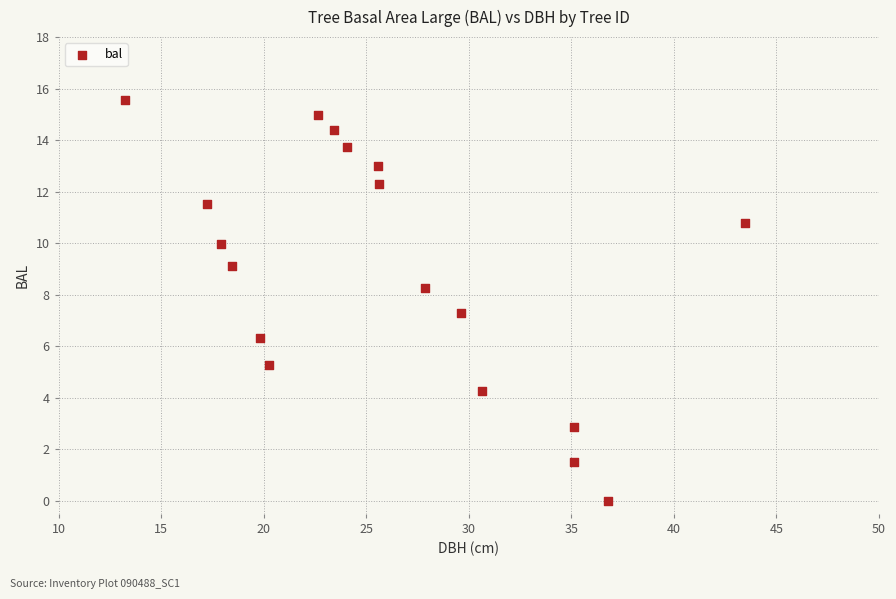

What Y value in the scatter plot is closest to 7?

7.3